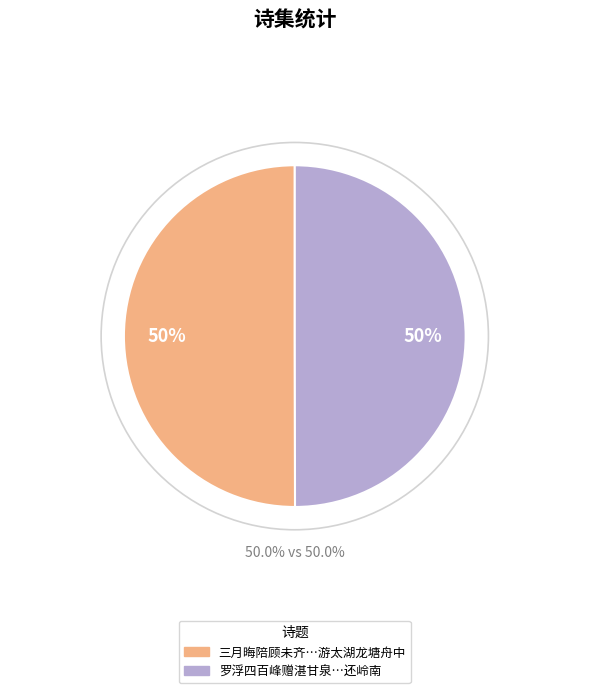

Count the number of slices in the pie.

2